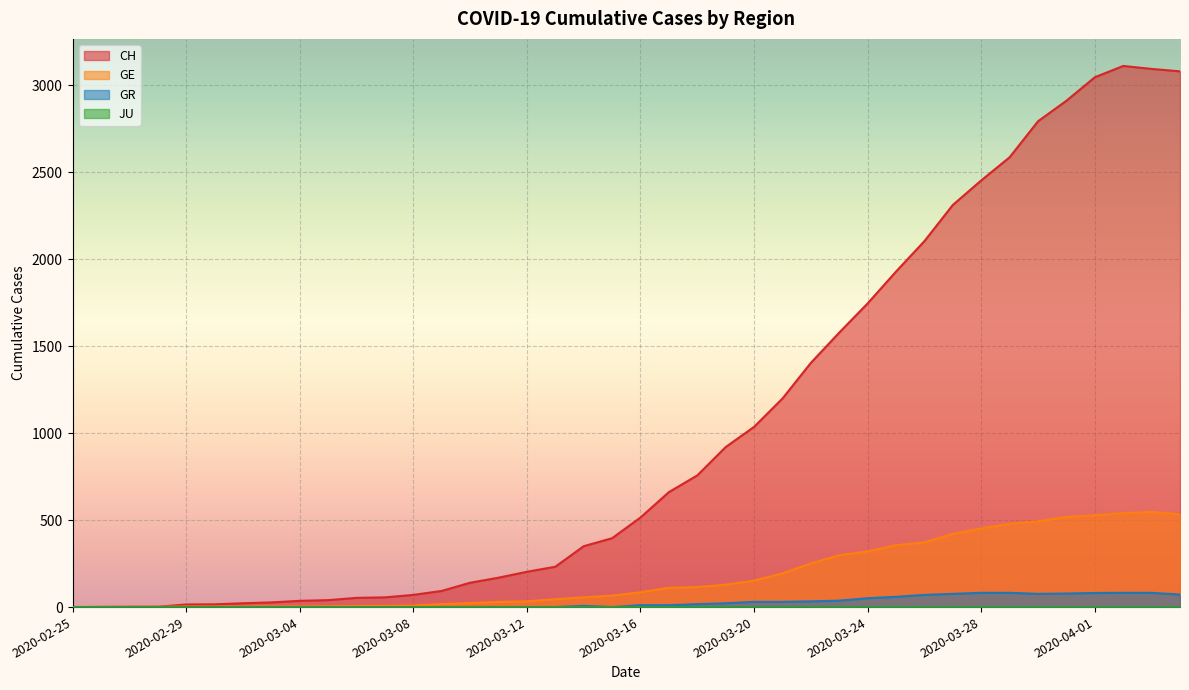

The value of GR at 2020-03-28 is 82. True or false?

True